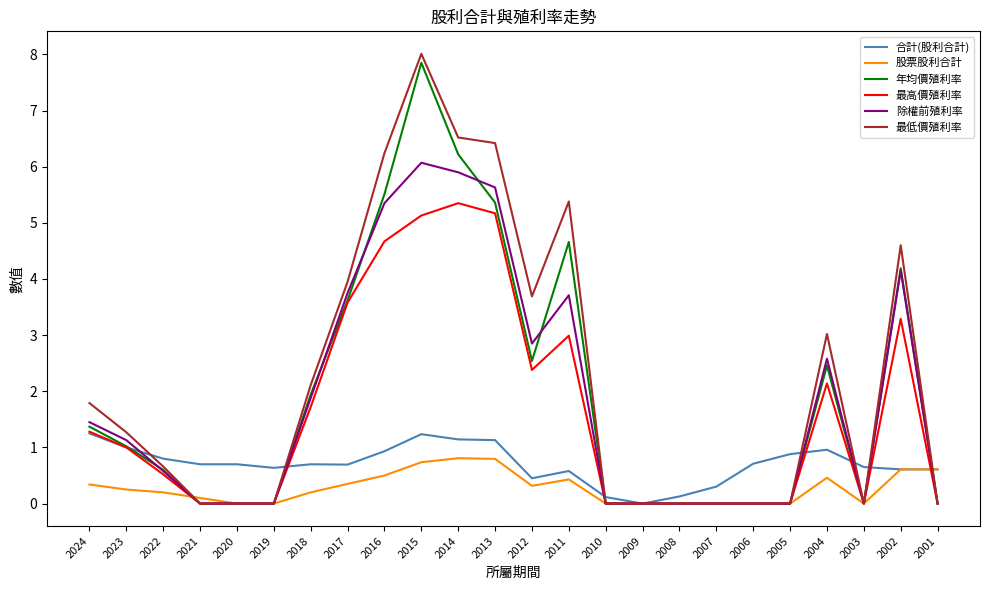

Which series has the largest range (max minus min)?

最低價殖利率